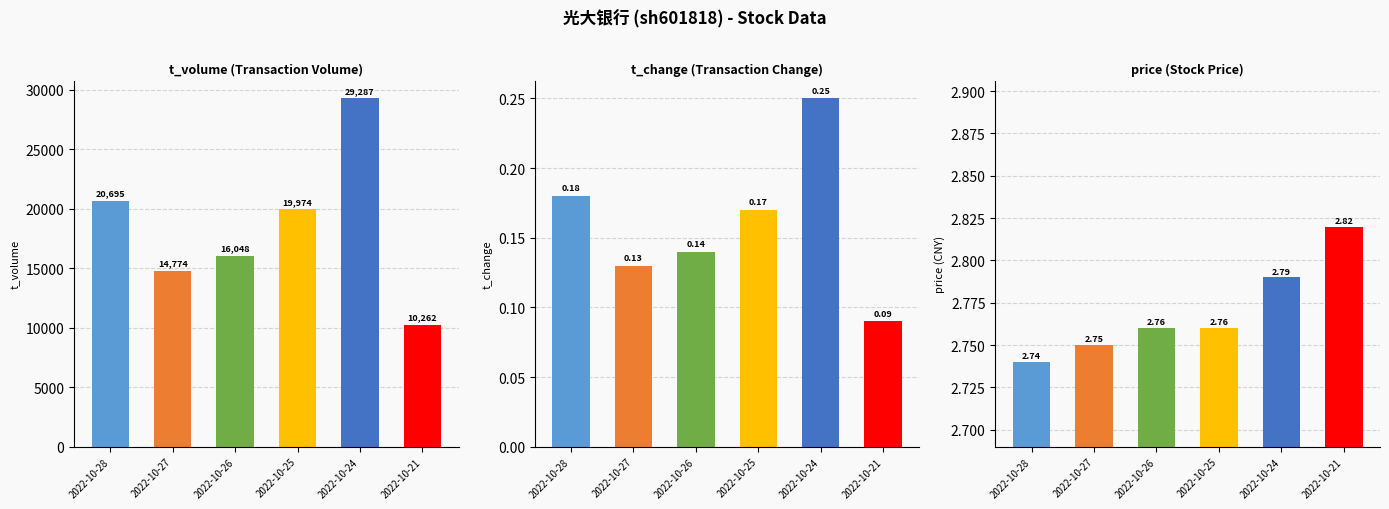

Are the bars grouped side by side (vs. stacked)?

Yes